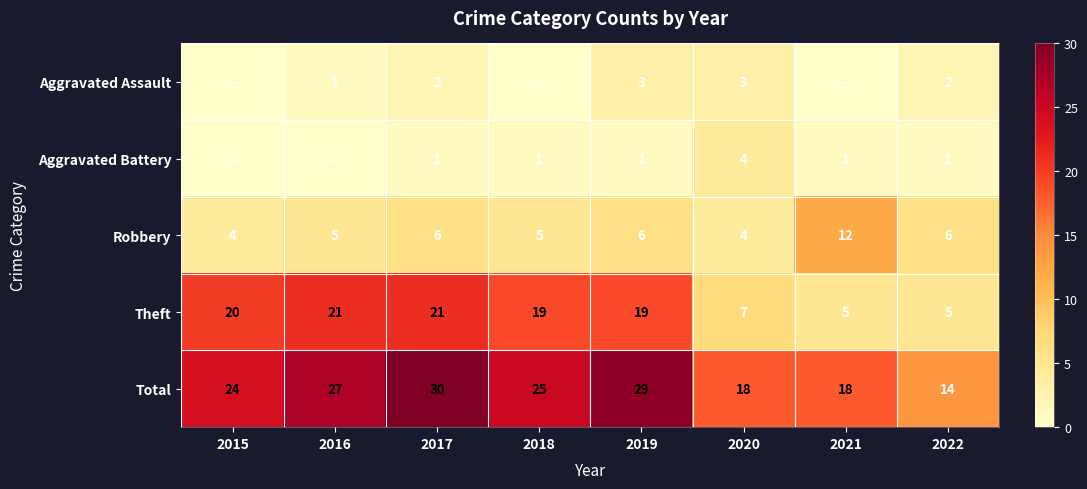

At how many categories does at least one series exceed 15?

7